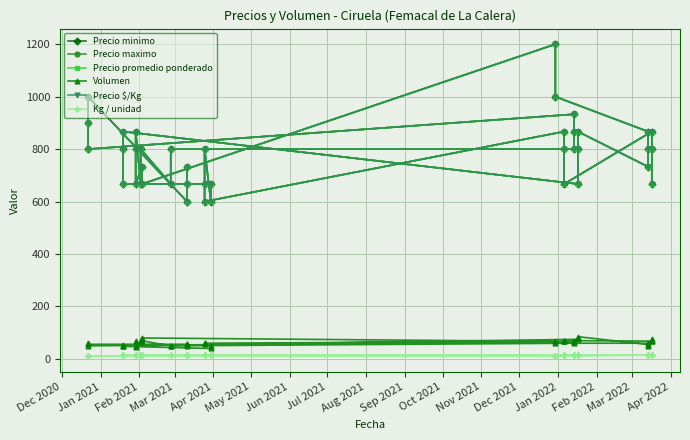

True or false: Precio $/Kg has more than 2 points higher than both neighbors.

True